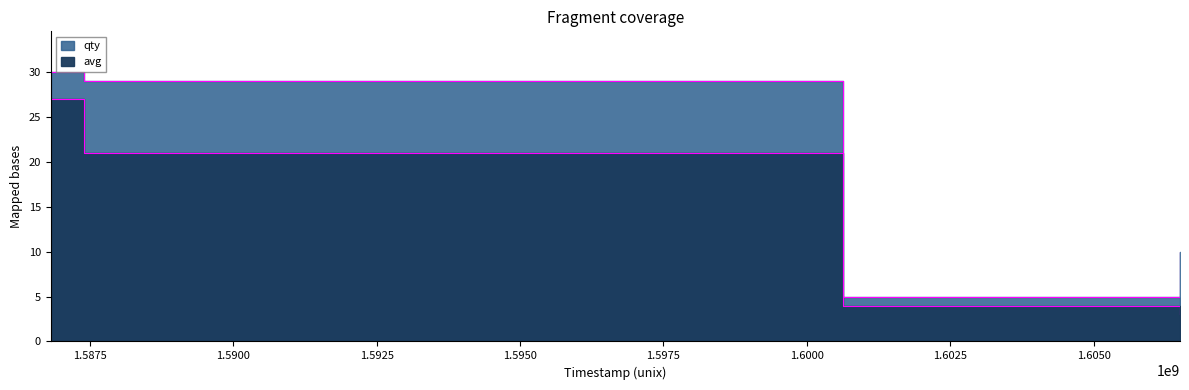

At which label is the value closest to 15?

1587389400